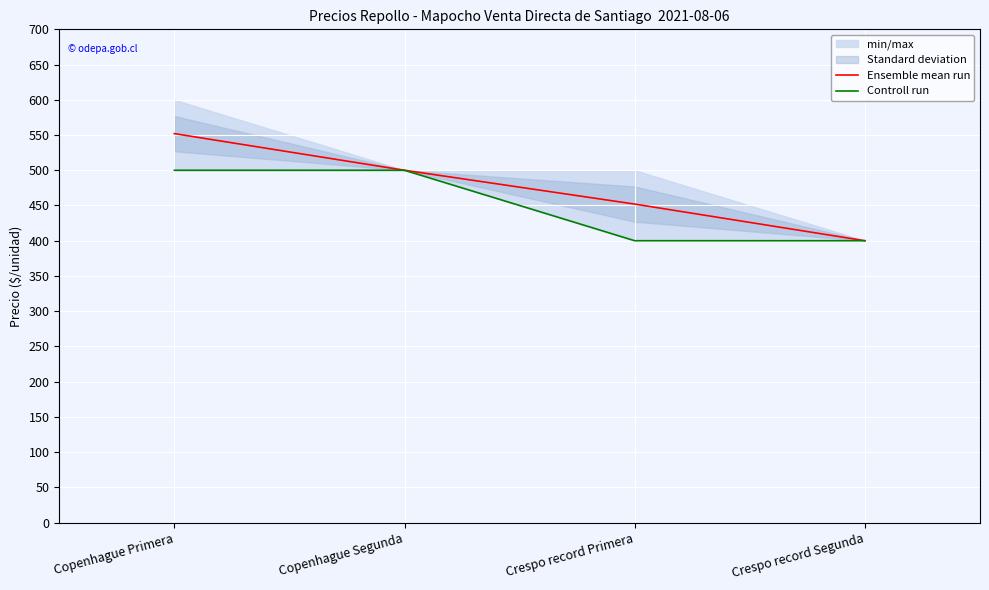

How many categories are shown in the chart?

4